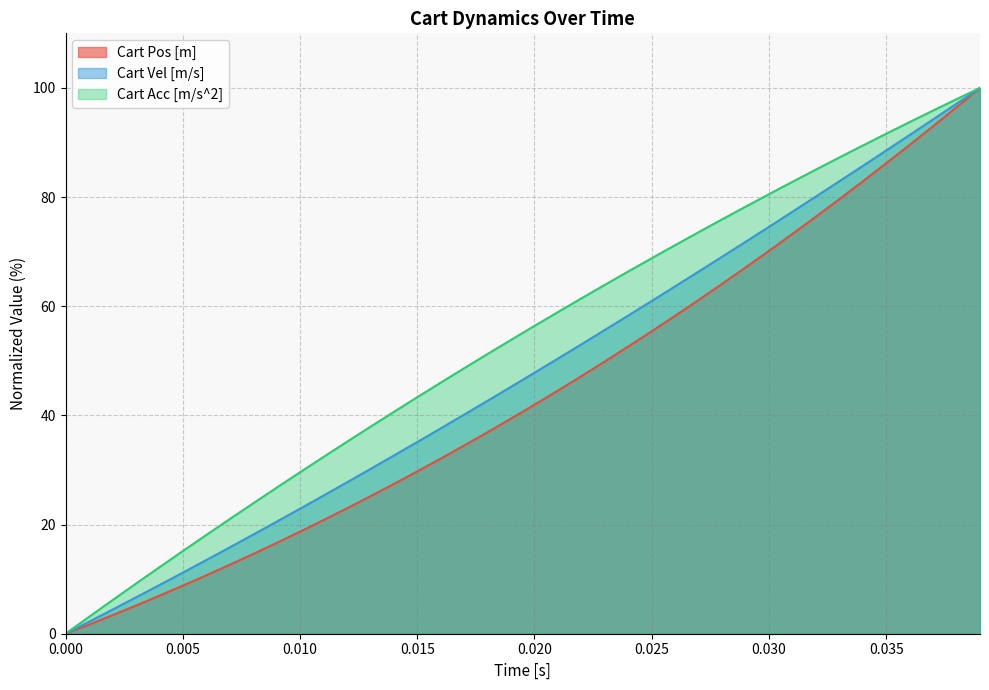

What is the sum of all Cart Vel [m/s] values?

1909.7